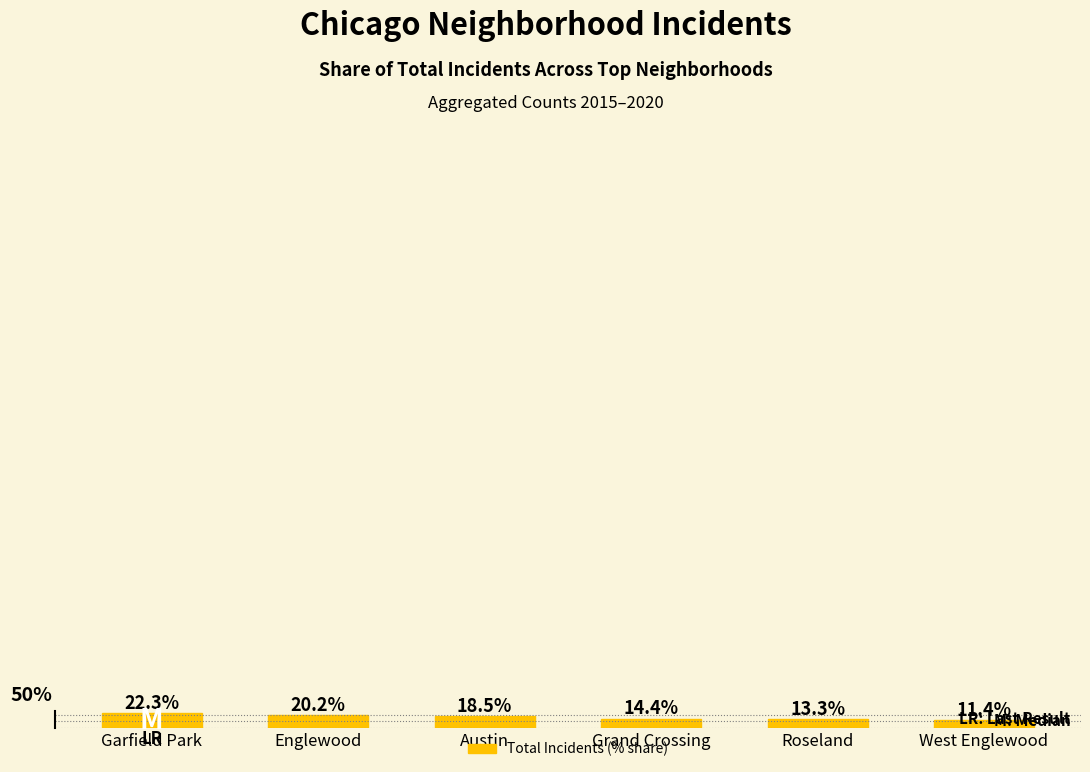

What is the label of the 6th bar from the right?

Garfield Park